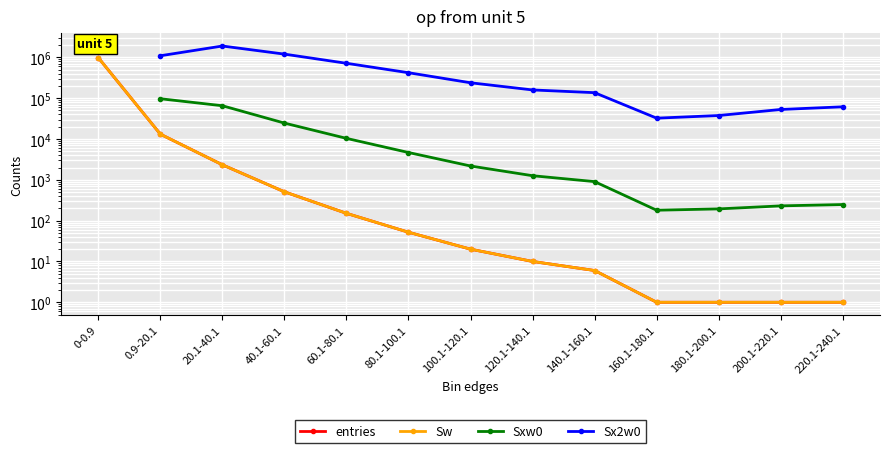

What is the minimum value shown in the chart?

1.0